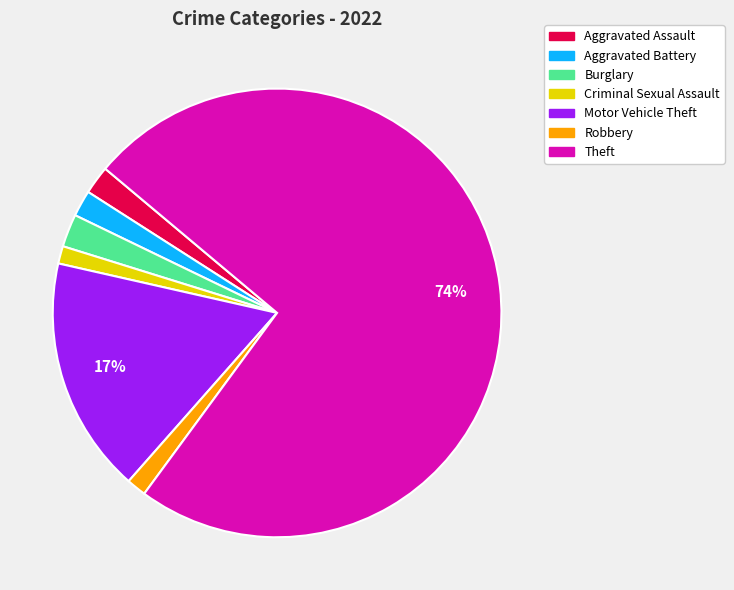

Between Aggravated Battery and Theft, which is larger?

Theft